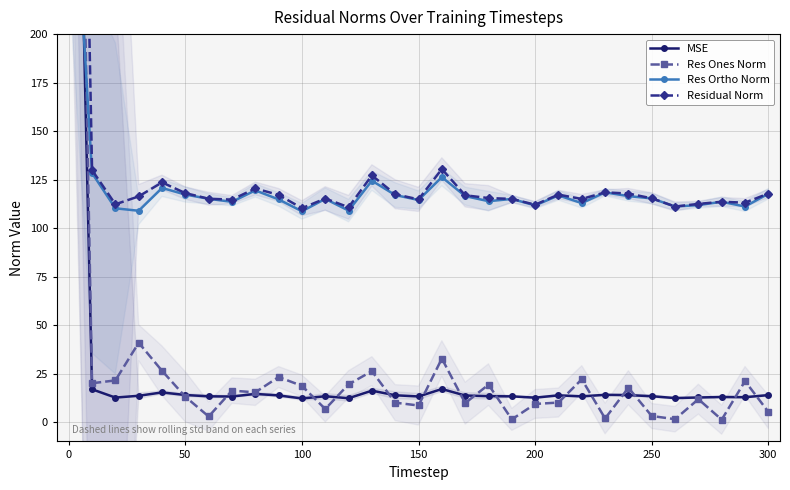

True or false: MSE has more than 1 points higher than both neighbors.

True